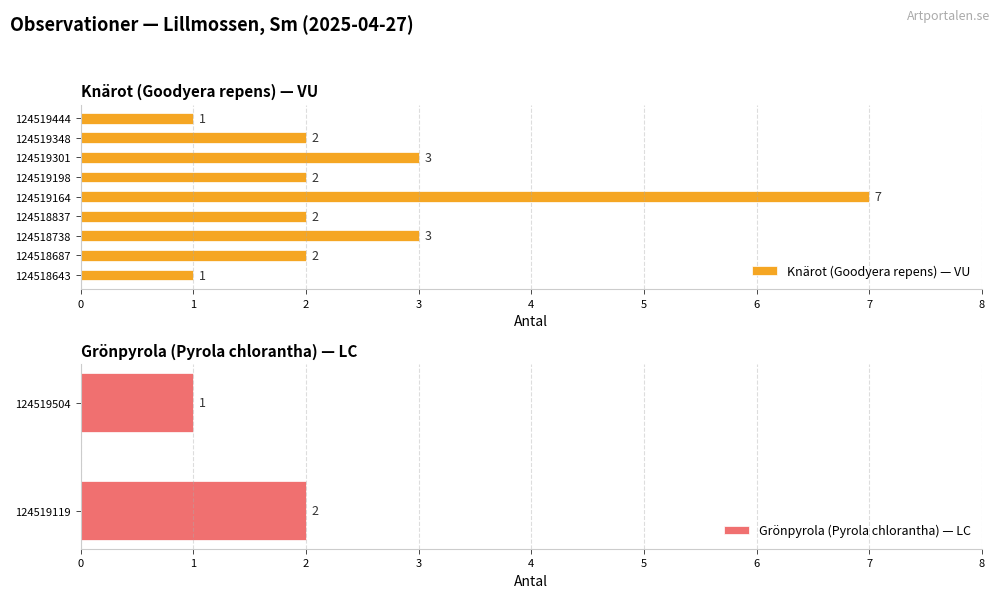

At which category does the chart reach its peak across all series?

124519164